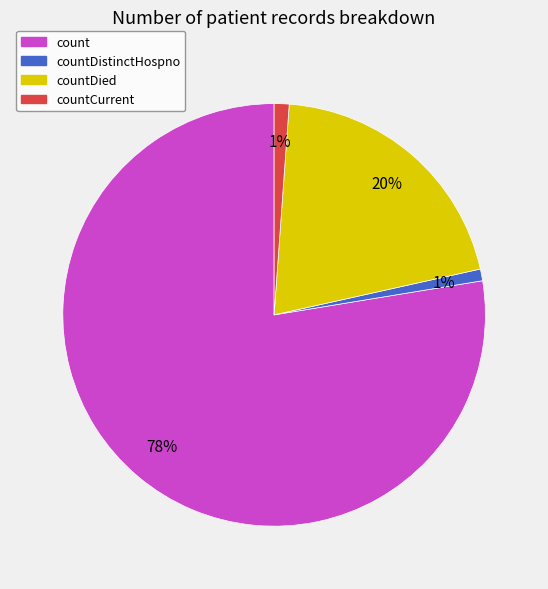

To the nearest percent, what is the average slice percentage?

25%